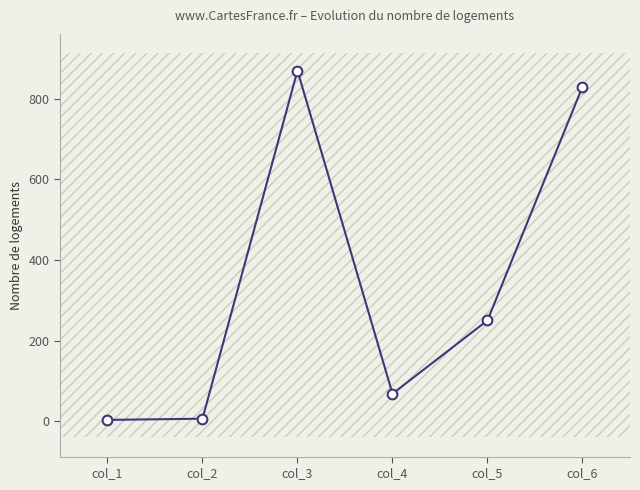

What is the minimum value shown in the chart?

3